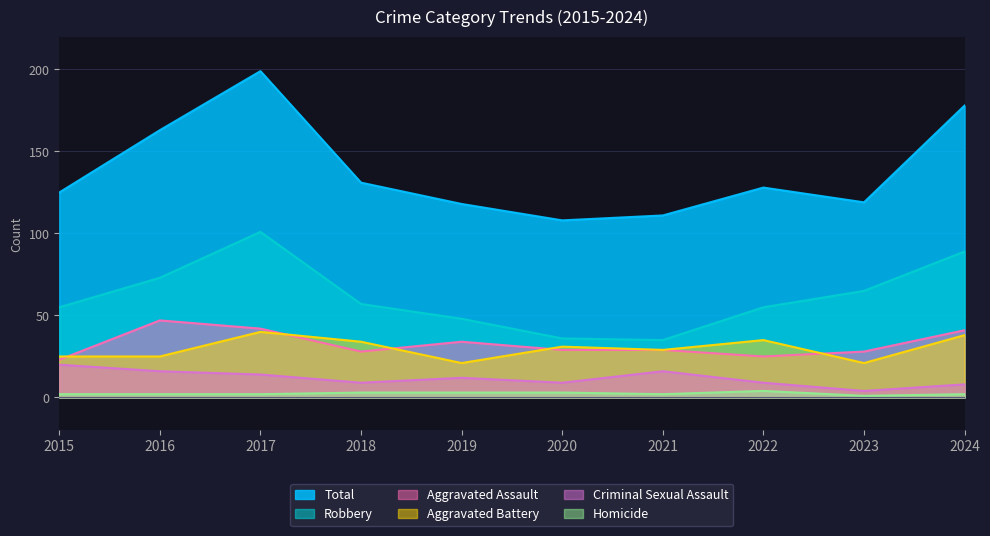

What is the difference between the second highest and minimum values in the Aggravated Assault series?

19